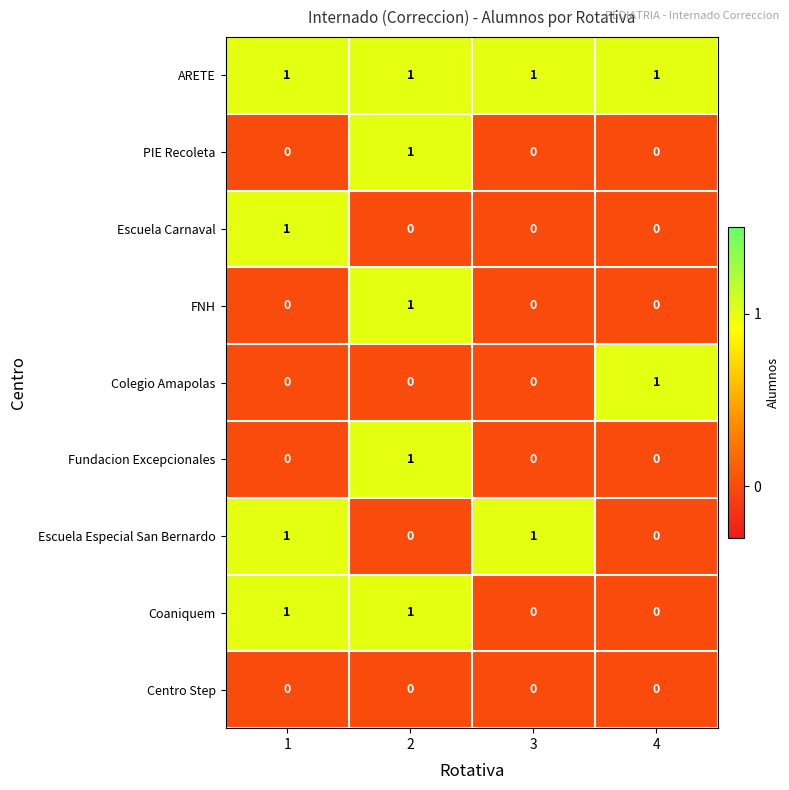

At how many categories does at least one series exceed 0?

4